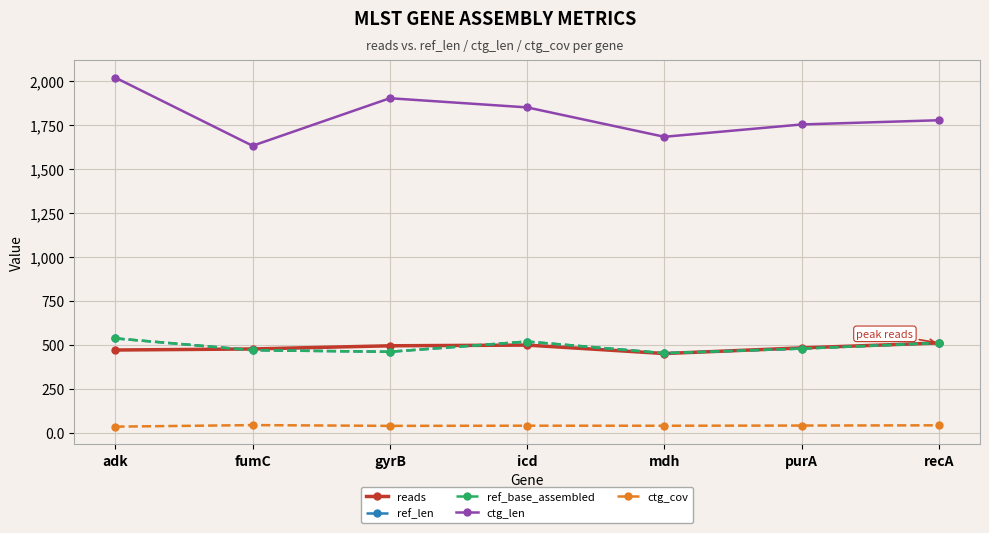

Does the chart have visible grid lines?

Yes